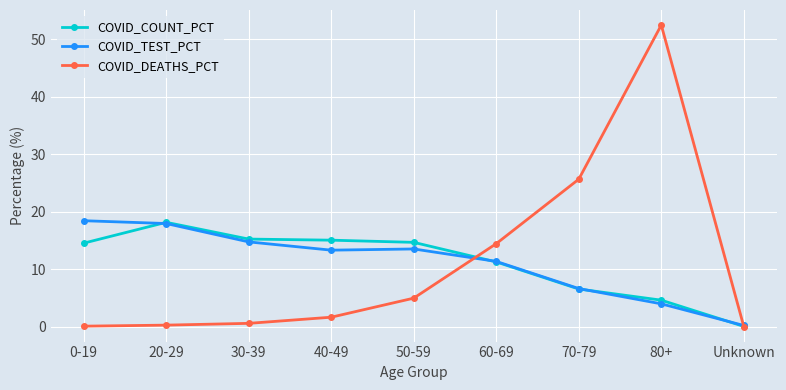

The COVID_TEST_PCT series shows 8.6 at 50-59. True or false?

False